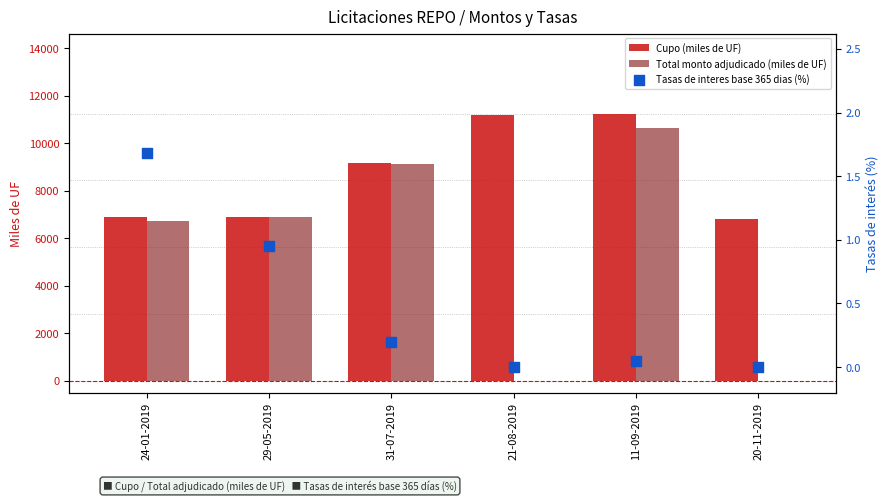

Which series has the widest spread of Y values?

Total monto adjudicado (miles de UF)